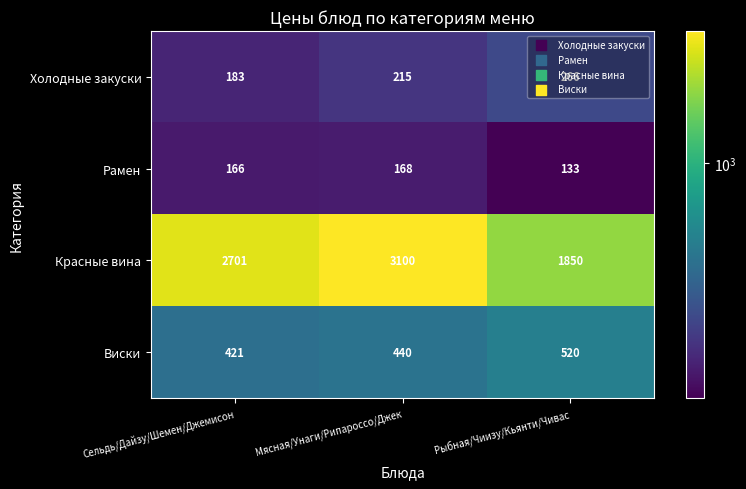

At how many categories does at least one series exceed 1415?

3